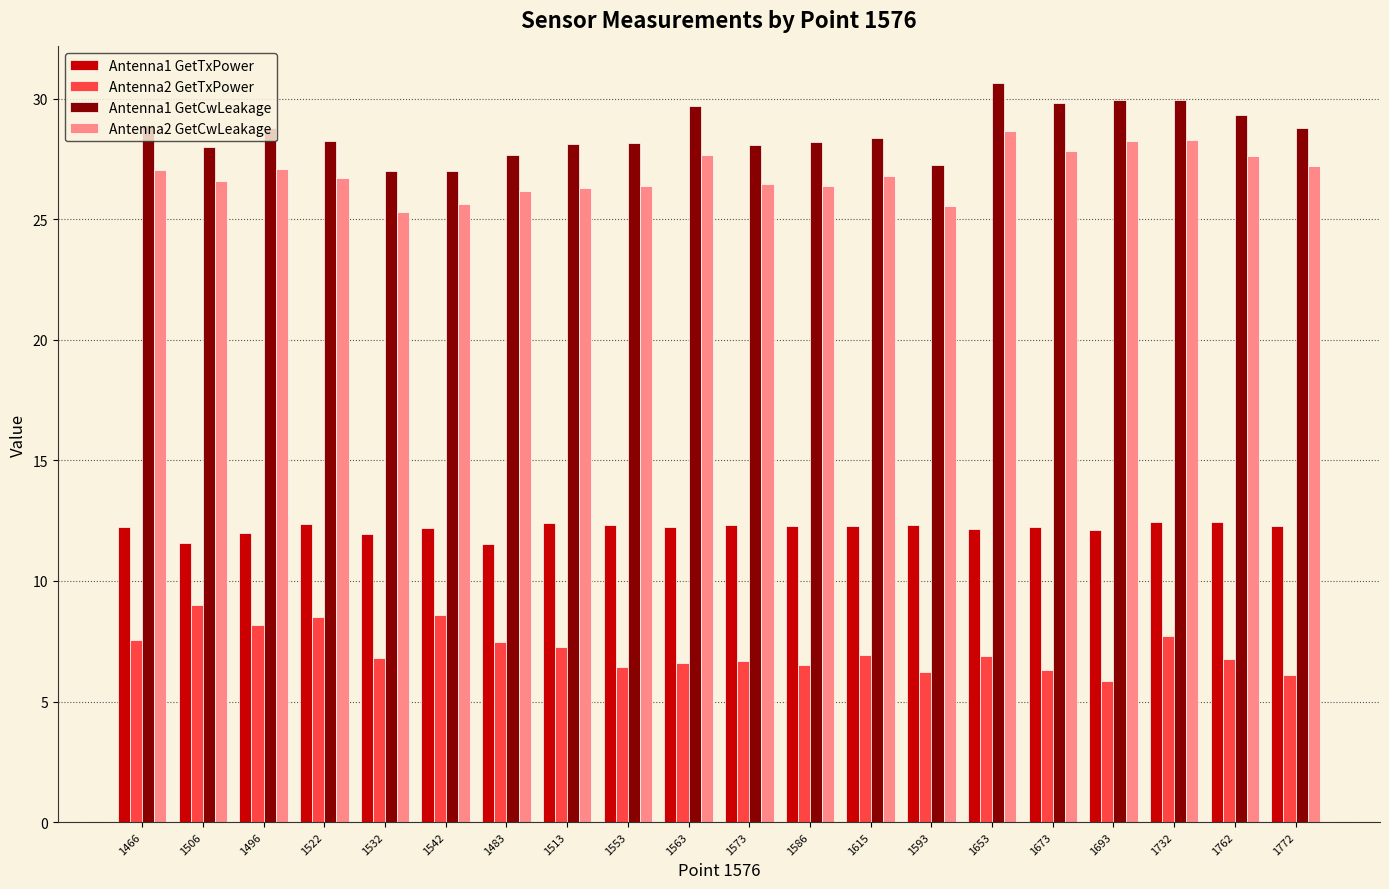

What is the difference between the highest and lowest values at 1573?

21.4